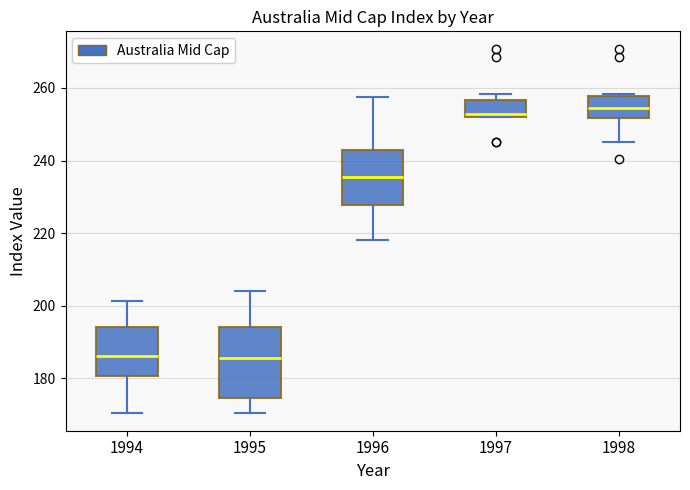

Which box is the tallest, from its lower edge to its upper edge?

1995